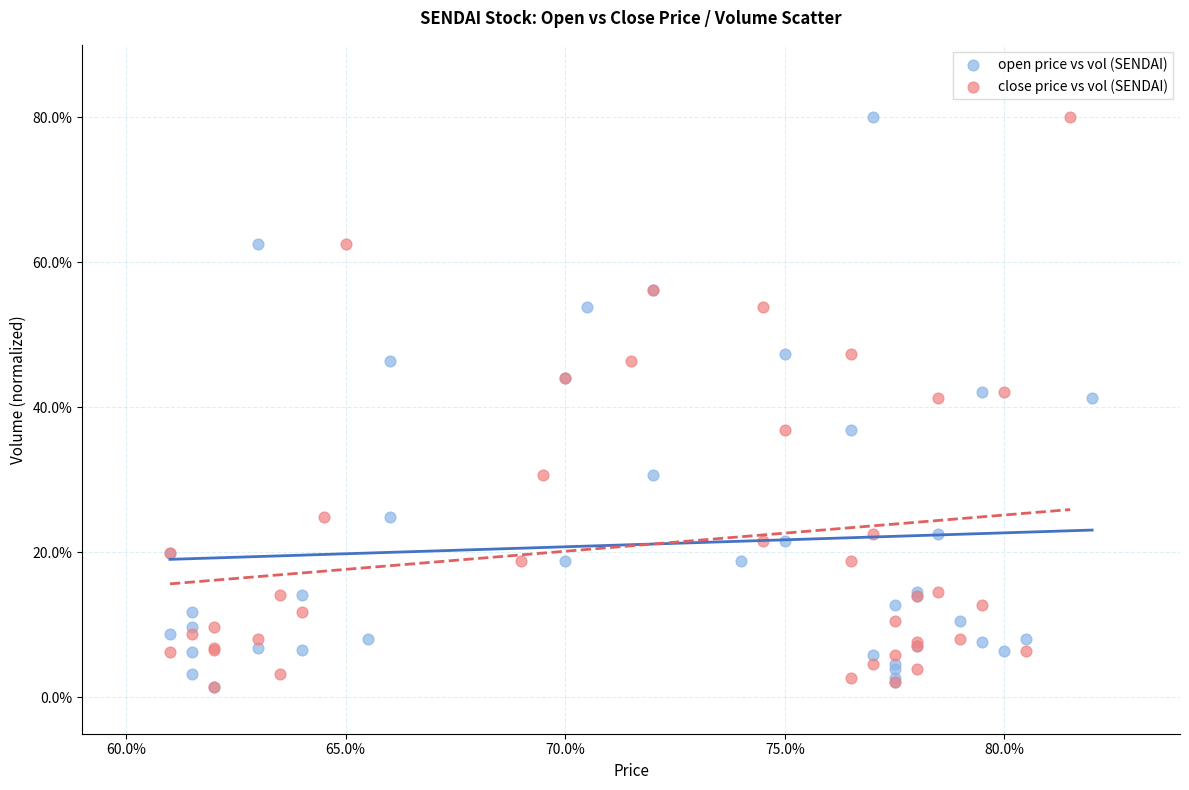

What are all the series names shown in the legend?

open price vs vol (SENDAI), close price vs vol (SENDAI)